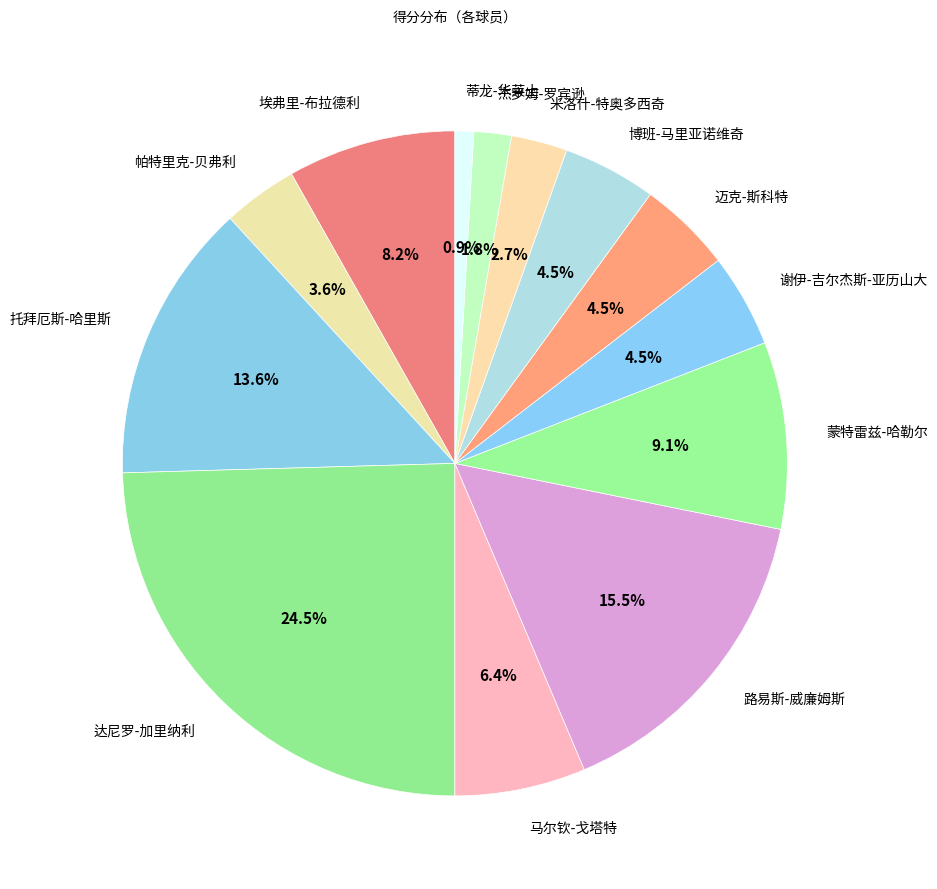

Count the number of slices in the pie.

13